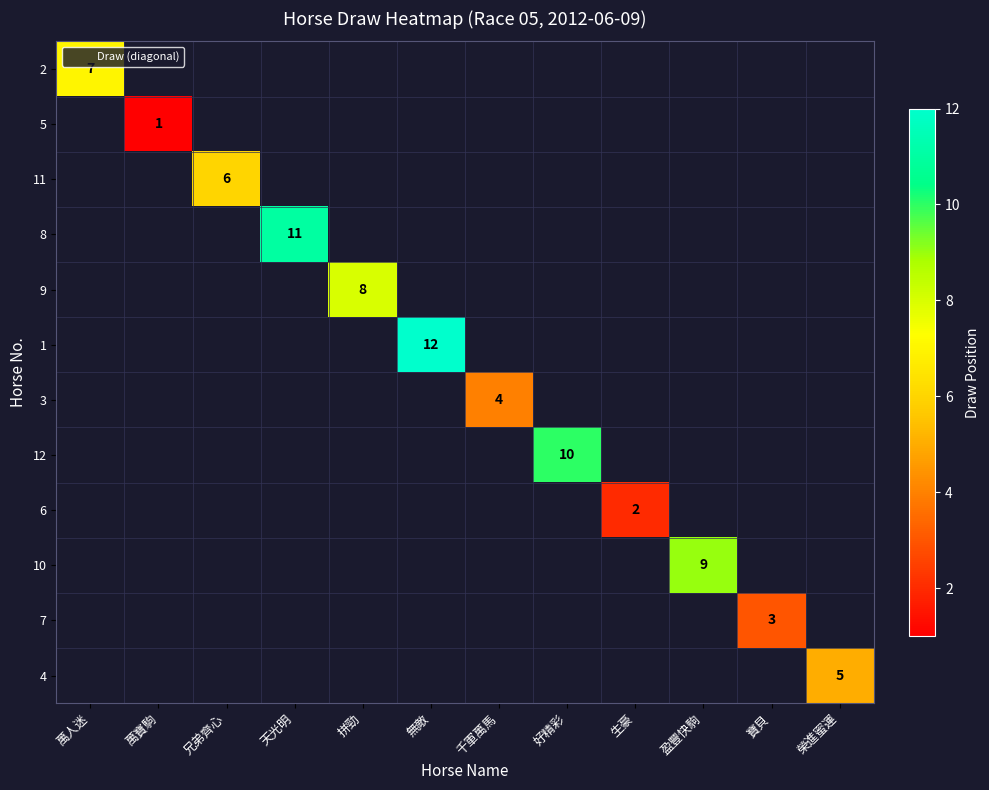

Rank the series at 萬寶駒 from highest to lowest value.

2, 5, 11, 8, 9, 1, 3, 12, 6, 10, 7, 4